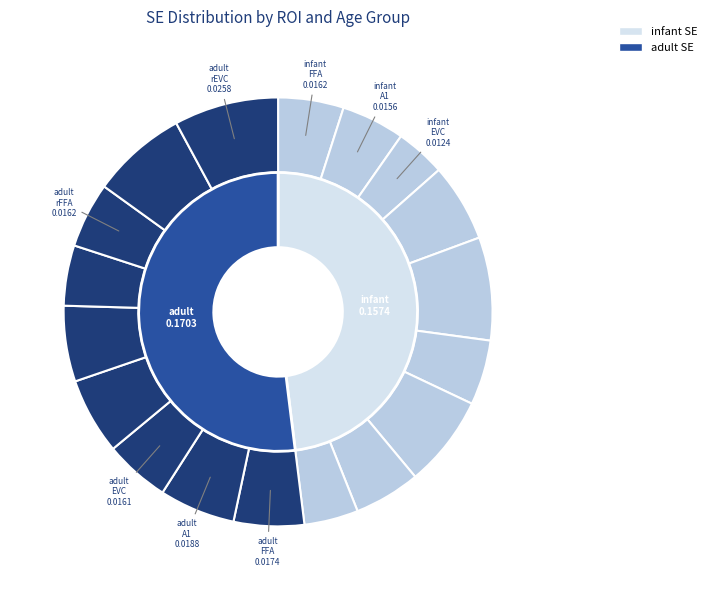

How many segments does this pie chart have?

18